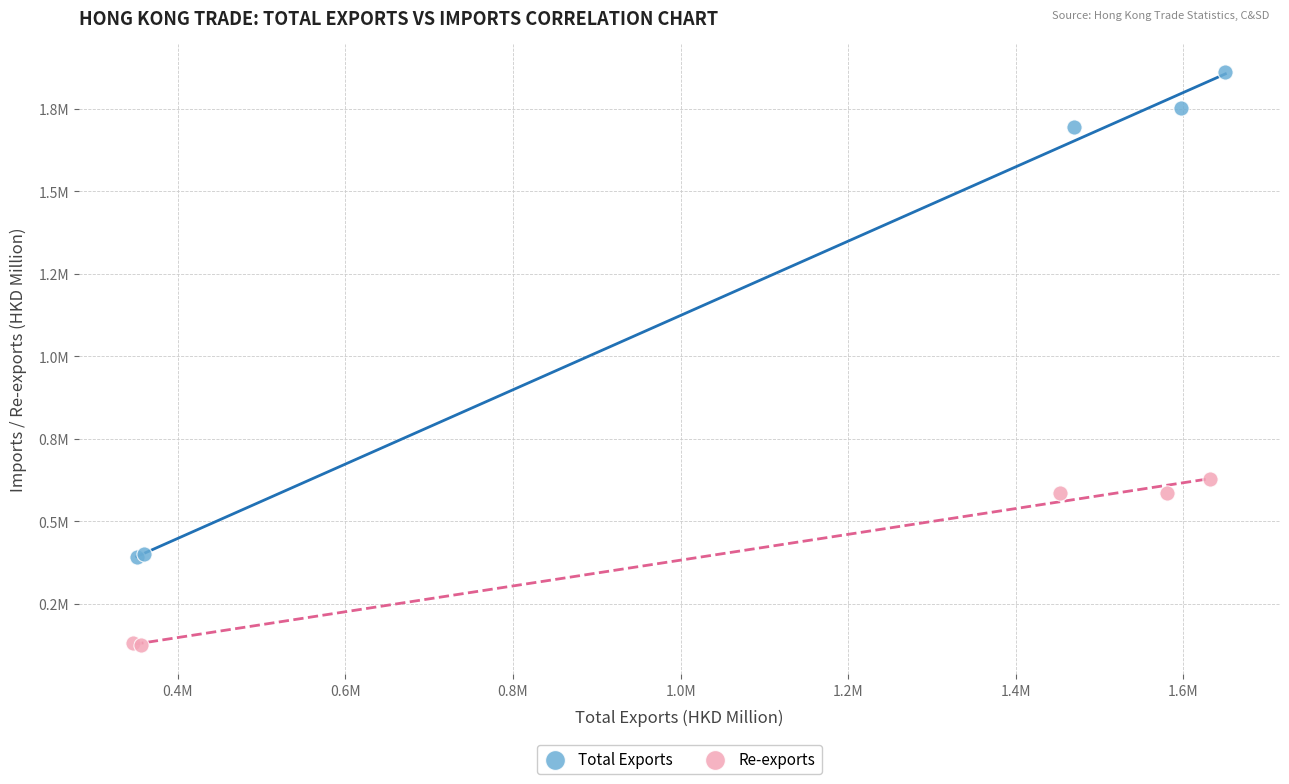

Which series has the widest spread of Y values?

Total Exports